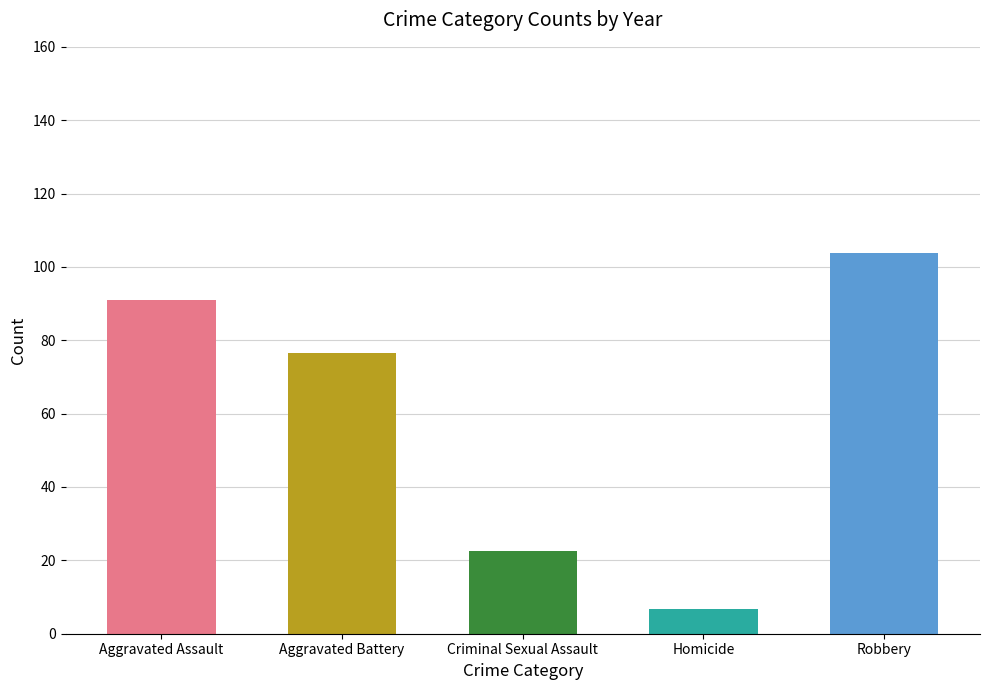

What is the change in value from Aggravated Battery to Homicide?

-70.0